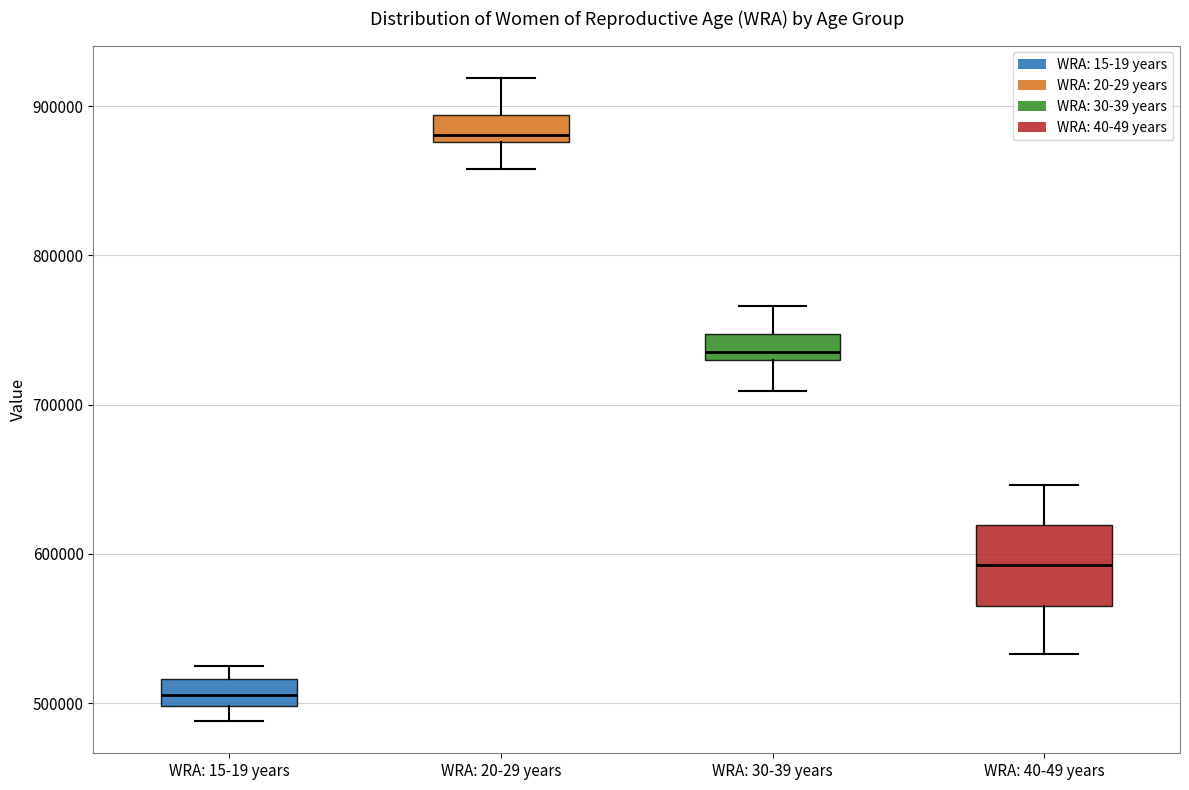

Reading left to right, transcribe this box plot: for each box, give where its median line is, the range the box spans, and where its two whiskers end, as read against the y-axis. The values are not printed on the chart, so give them approximately, as read against the axis.

WRA: 15-19 years: median 510000, box 500000 to 520000, whiskers 490000 to 530000
WRA: 20-29 years: median 880000 (just above the box's lower edge), box 880000 to 890000, whiskers 860000 to 920000
WRA: 30-39 years: median 740000, box 730000 to 750000, whiskers 710000 to 770000
WRA: 40-49 years: median 590000, box 570000 to 620000, whiskers 530000 to 650000